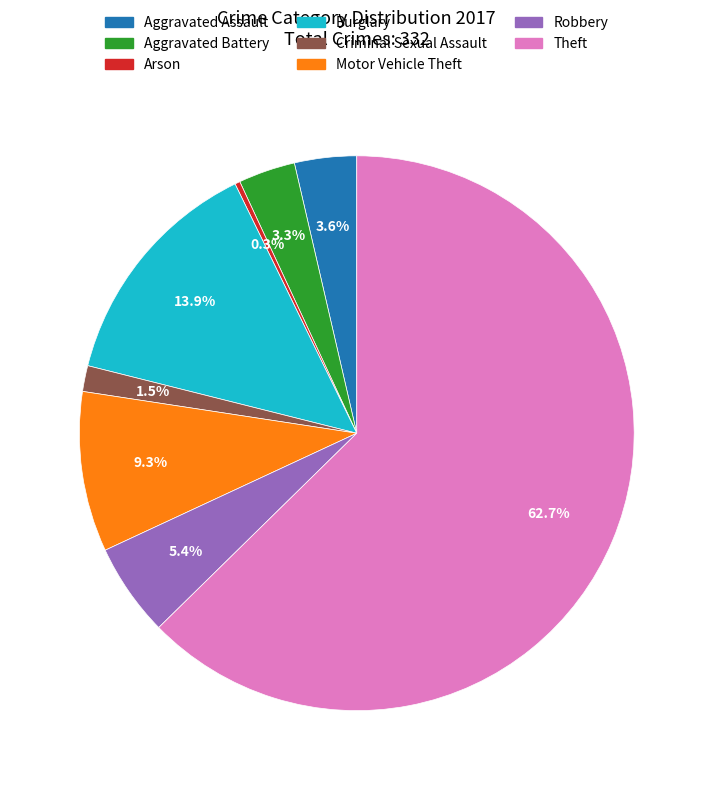

To the nearest percent, what portion does Motor Vehicle Theft represent?

9%